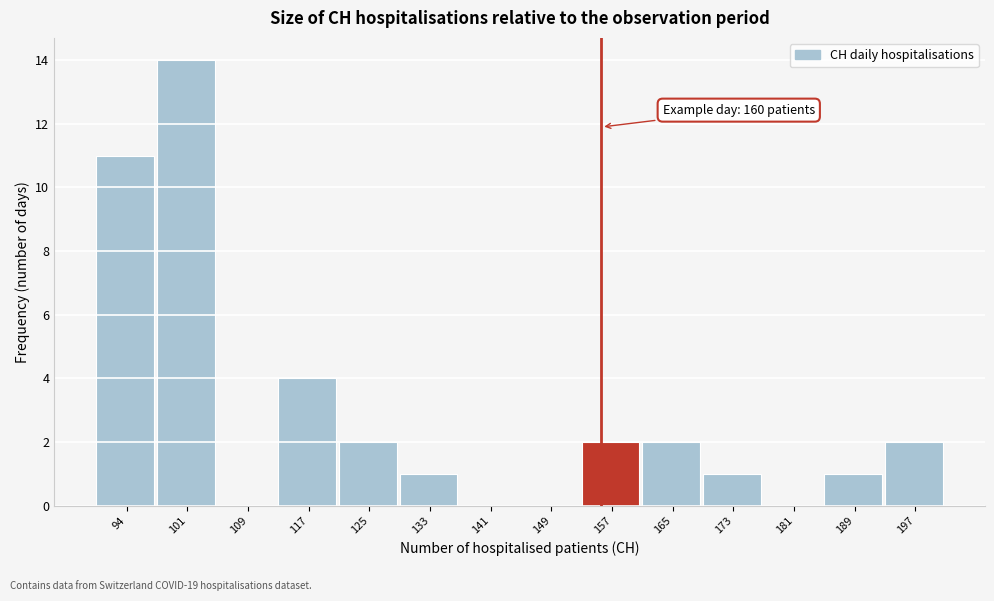

Reading right to left, extract all data points from this chart.

197=2	189=1	181=0	173=1	165=2	157=2	149=0	141=0	133=1	125=2	117=4	109=0	101=14	94=11